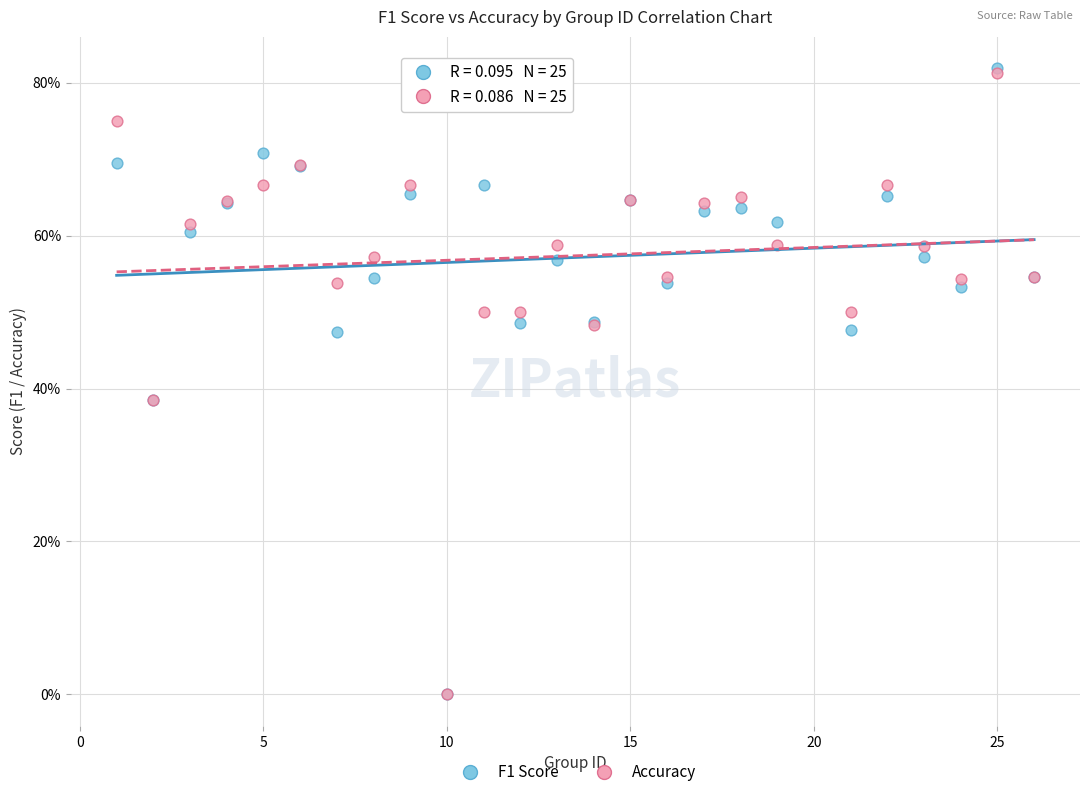

What are all the series names shown in the legend?

F1 Score, Accuracy